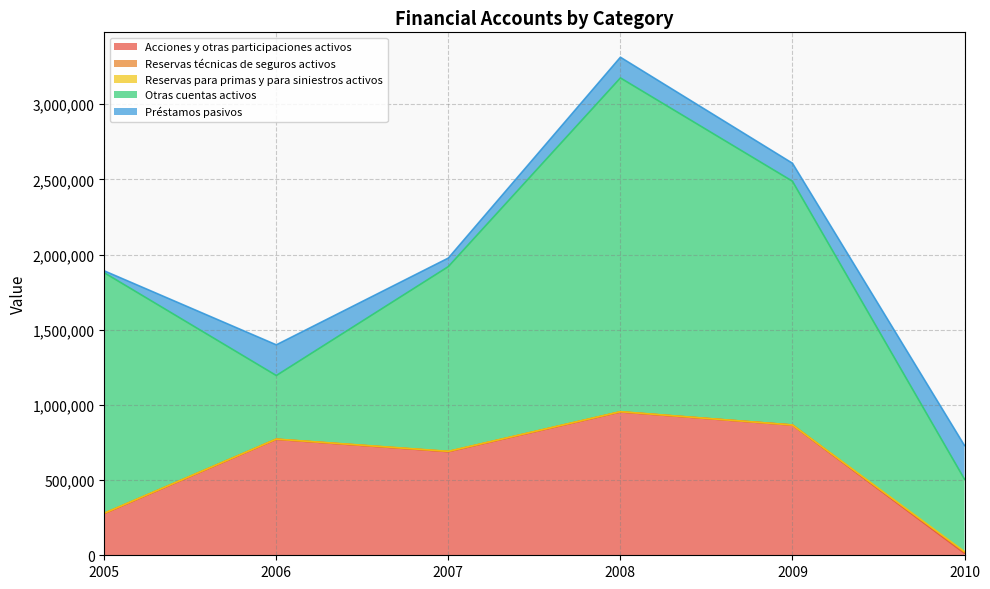

What is the difference between the Reservas técnicas de seguros activos values at 2009 and 2008?

561